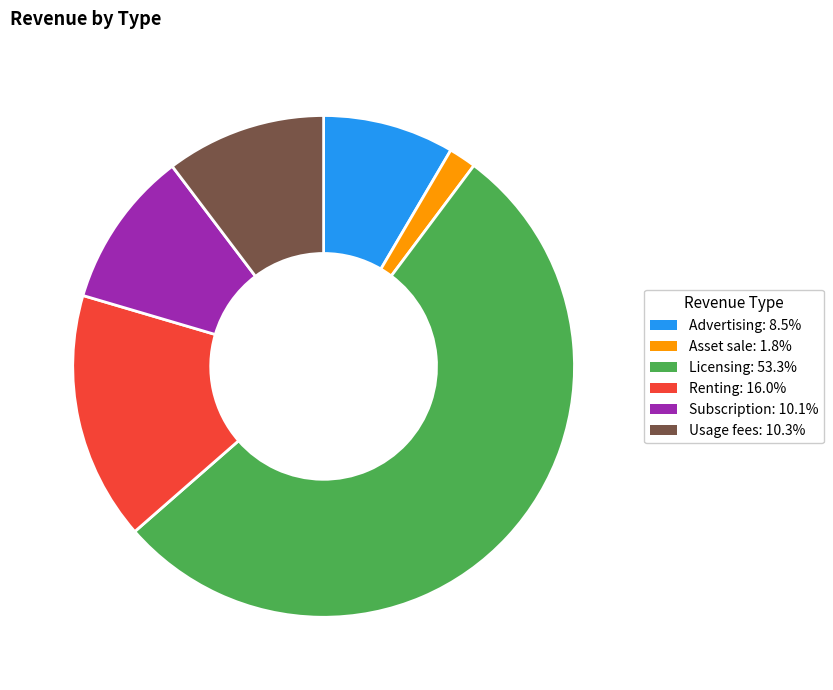

Is Licensing the majority of the pie?

Yes